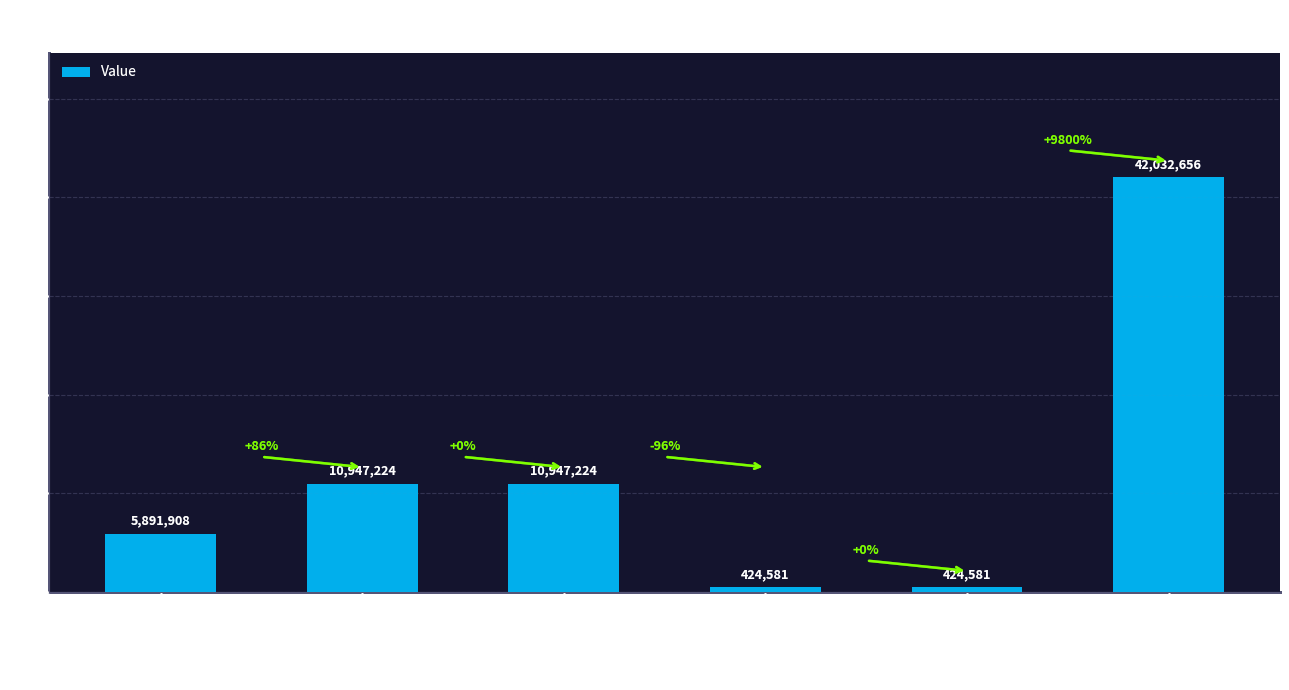

At which label does the data first exceed 10947223?

Wasted Prosumer Surplus